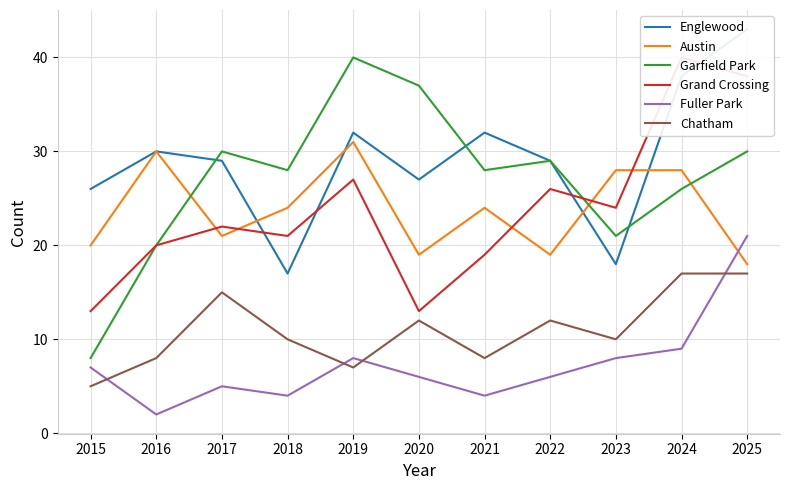

How many lines are shown in the chart?

6